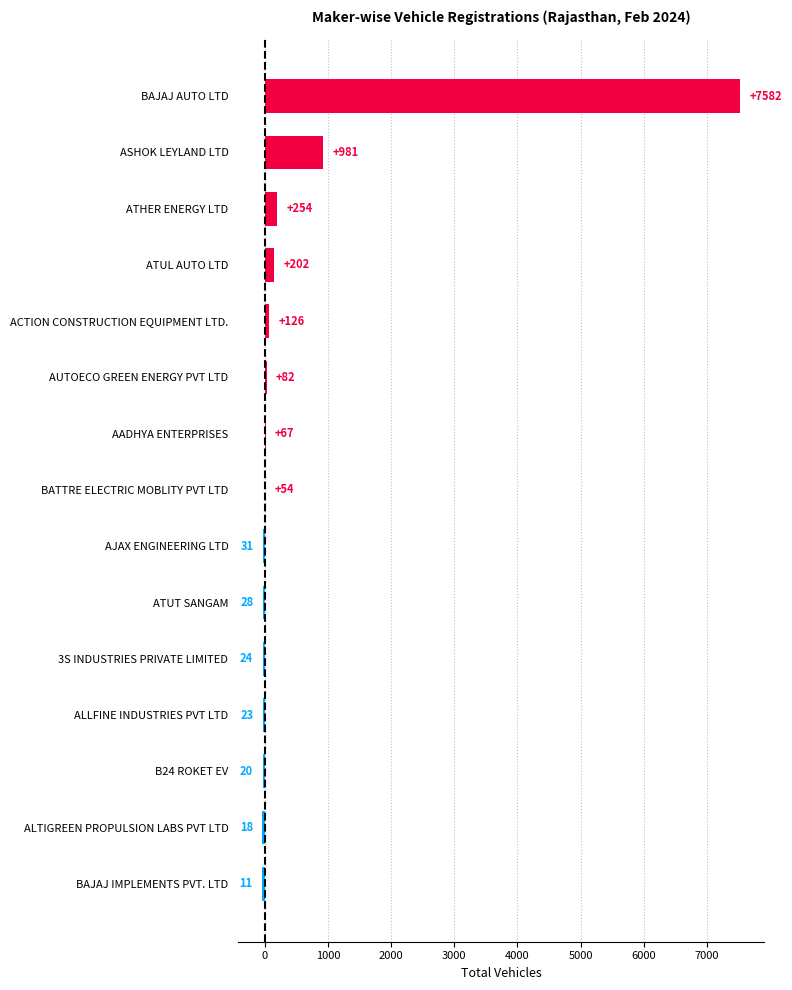

Are the bars horizontal?

Yes